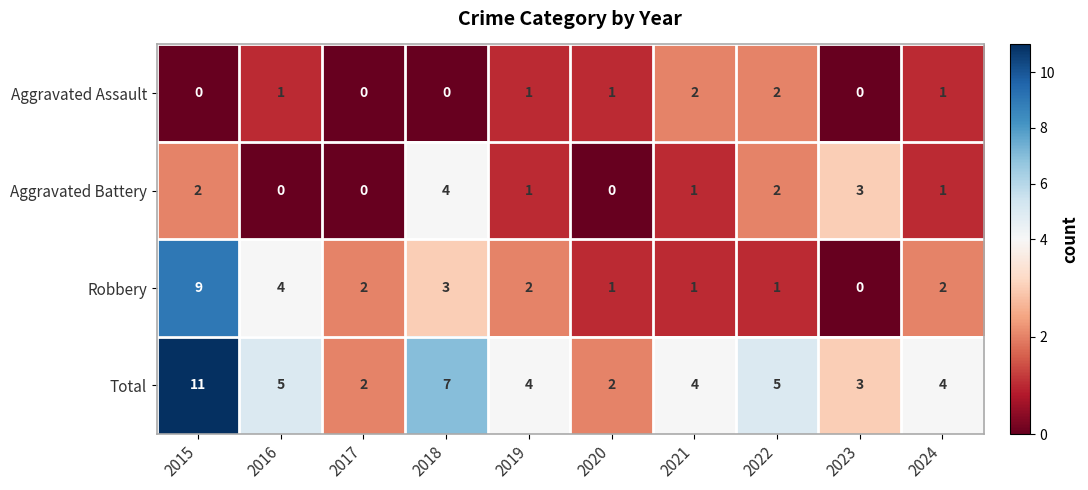

Is it true that Aggravated Assault equals 1 at 2023?

False